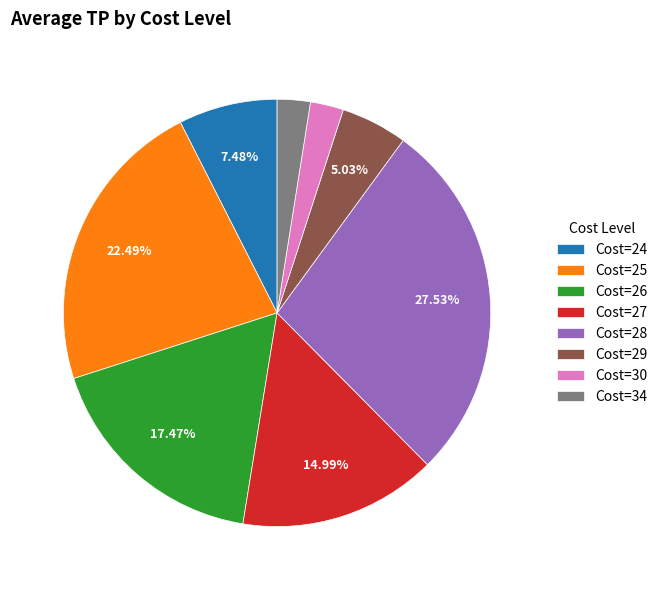

Which slice is the largest?

Cost=28